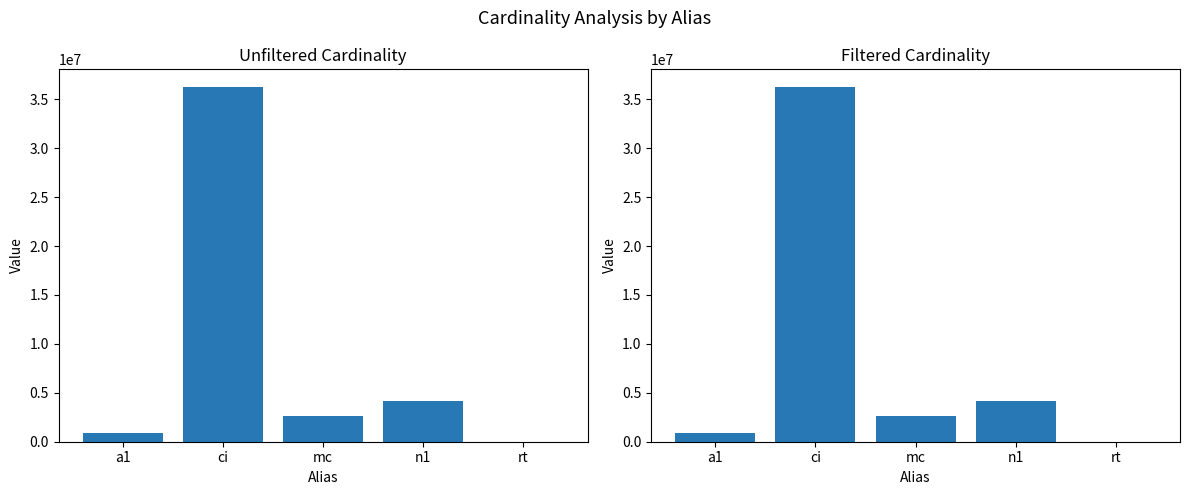

Which series has the largest range (max minus min)?

filtered_cardinality